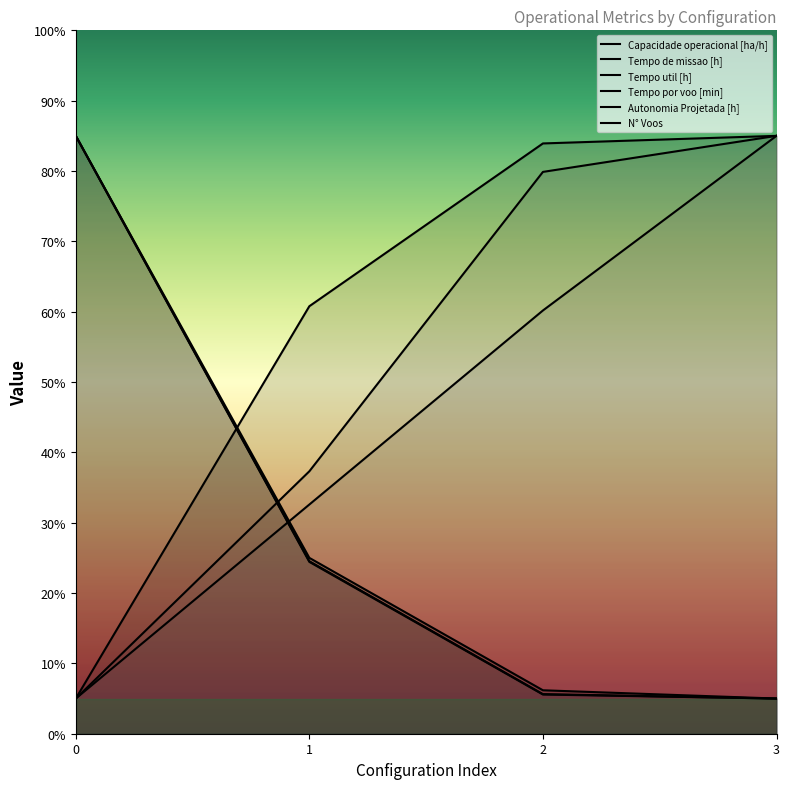

Which series changed the most between 2 and 3?

Autonomia Projetada [h]